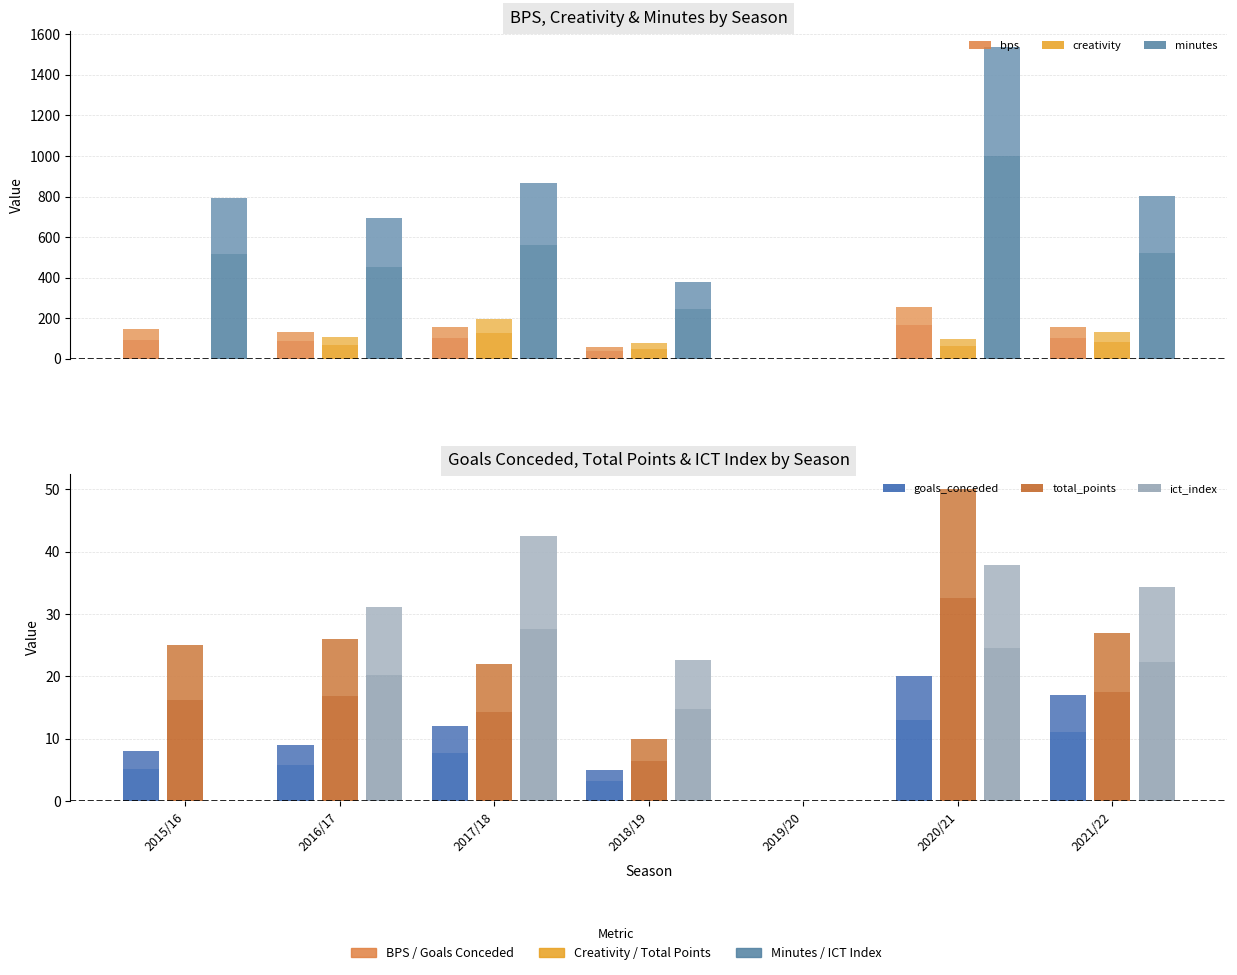

What is the difference between the second highest and minimum values in the bps series?

156.0